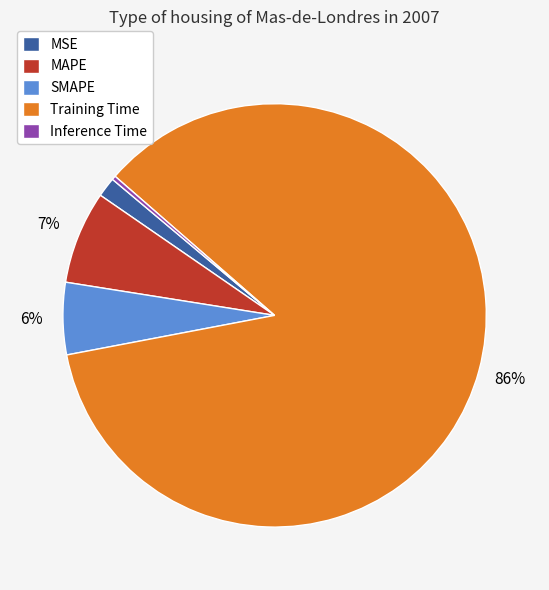

How many slices are in this pie chart?

5